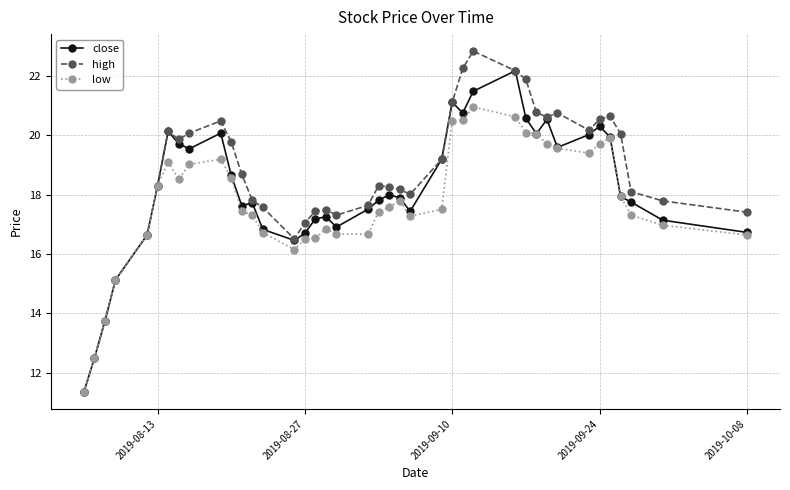

What is the value of the high point at the 26th from the left?

21.1